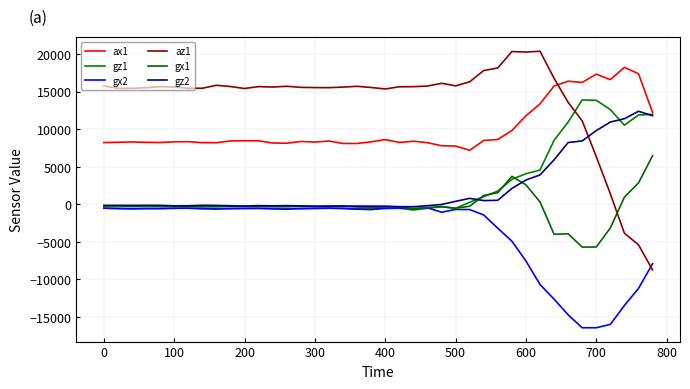

Does the chart display data point markers on the line(s)?

No